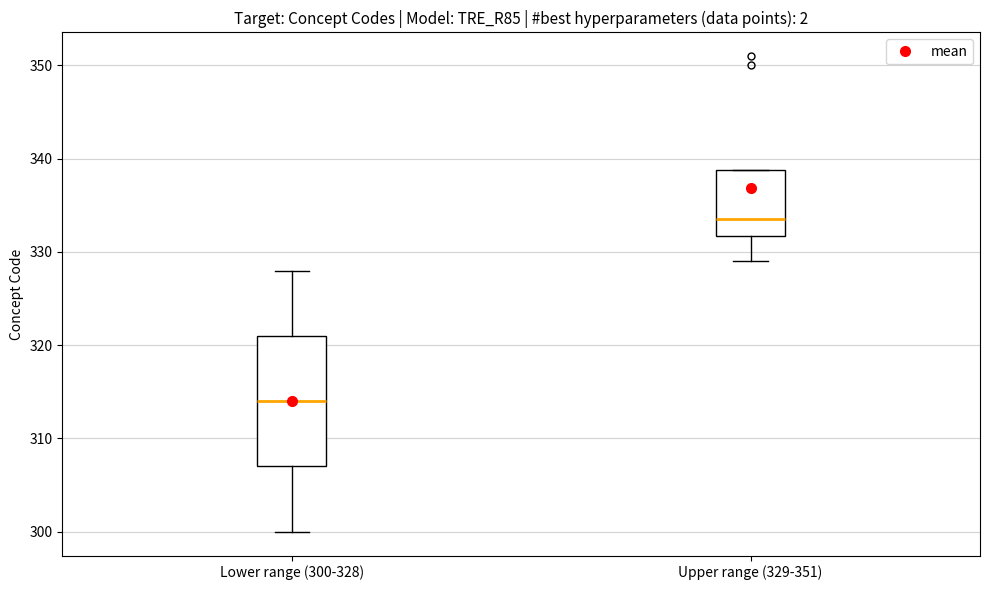

Which box has the highest median line?

Upper range (329-351)